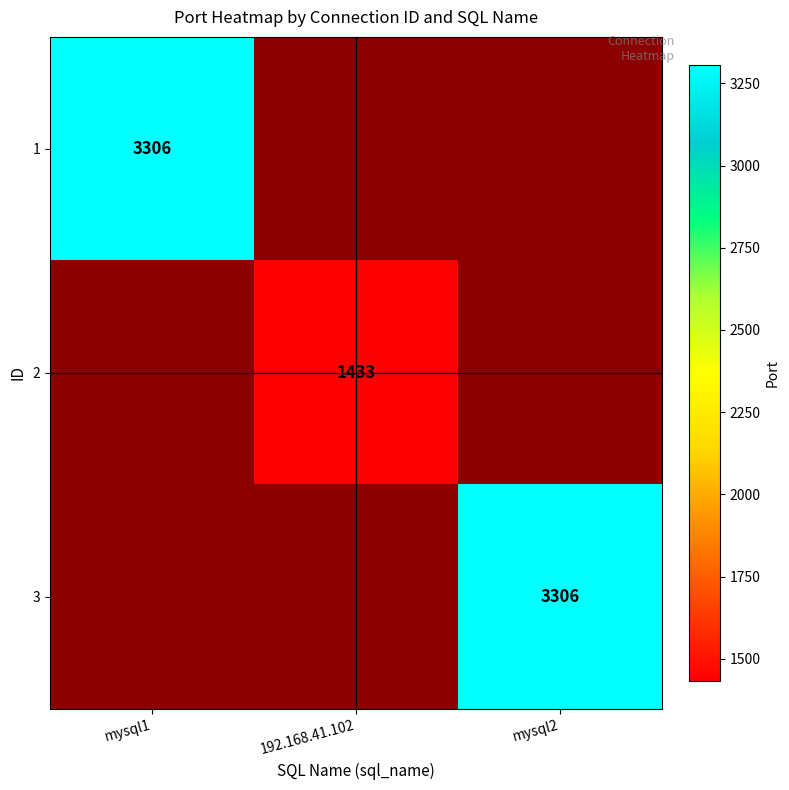

How many categories are shown in the chart?

3